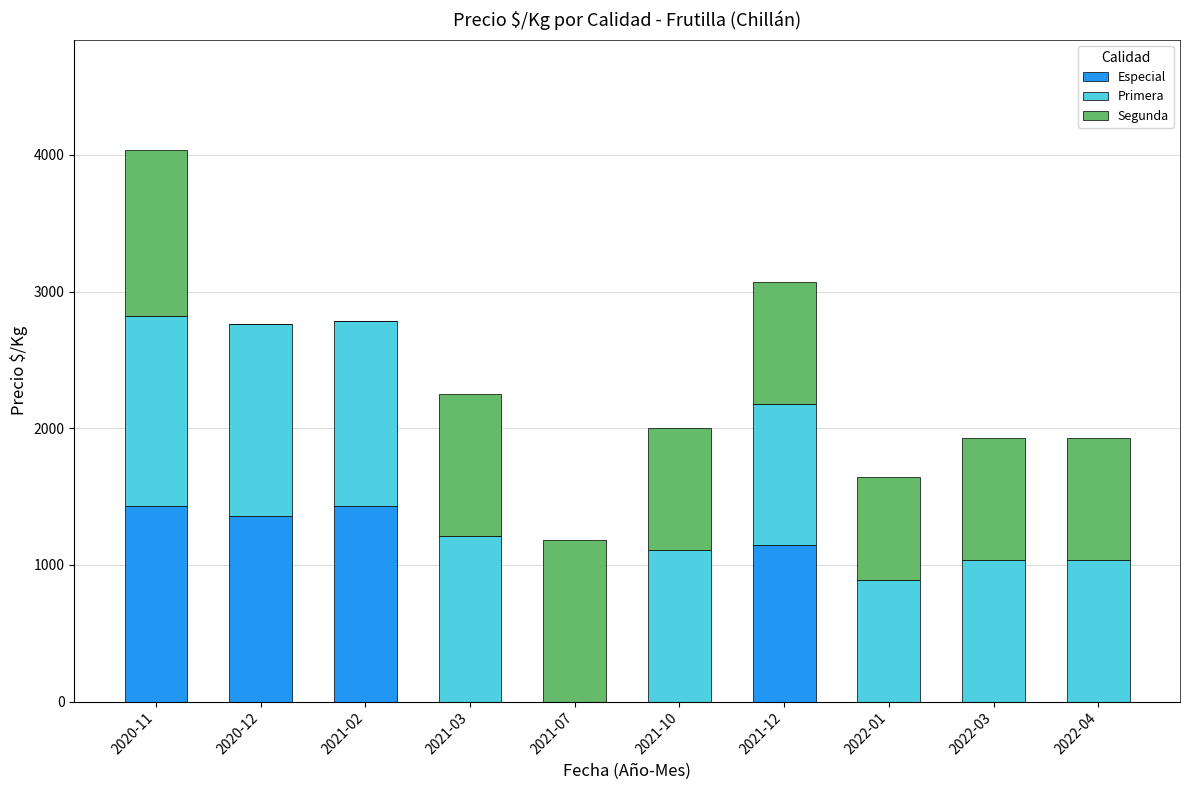

What is the total value across all series at 2021-10?

2000